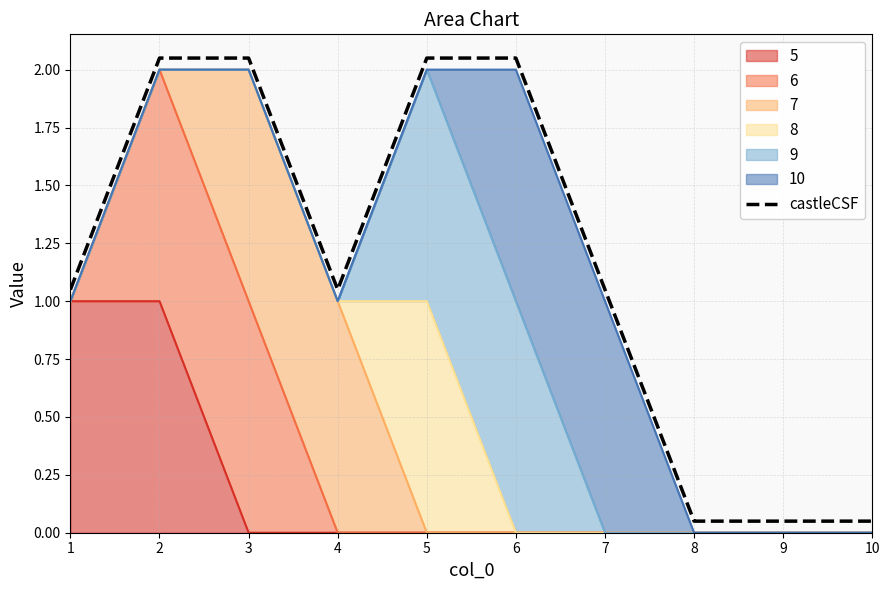

What is the value of the 10th point from the left?

0.1